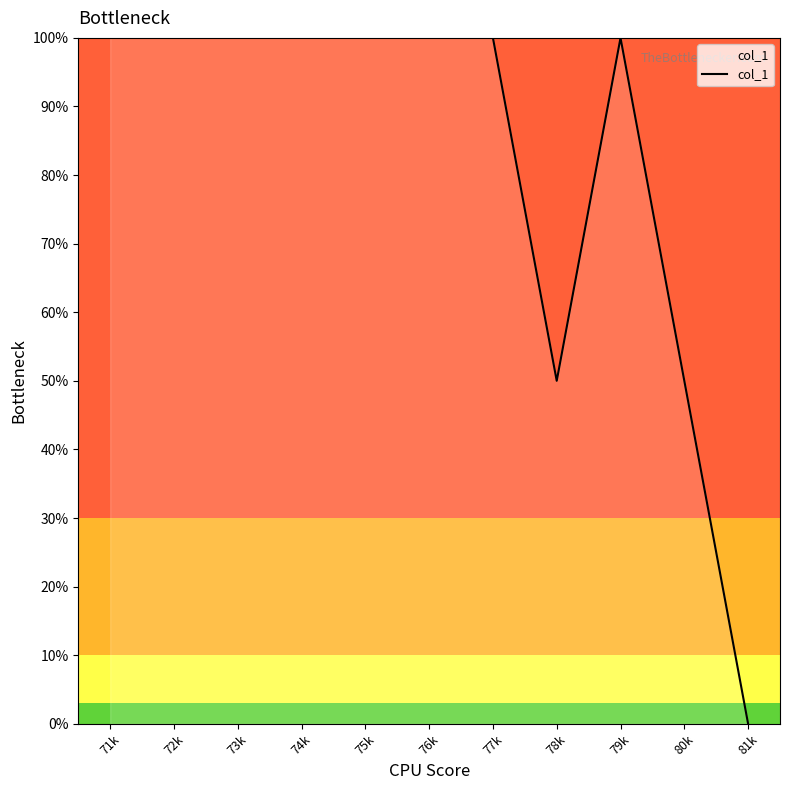

What value does the data have at 78k?

50